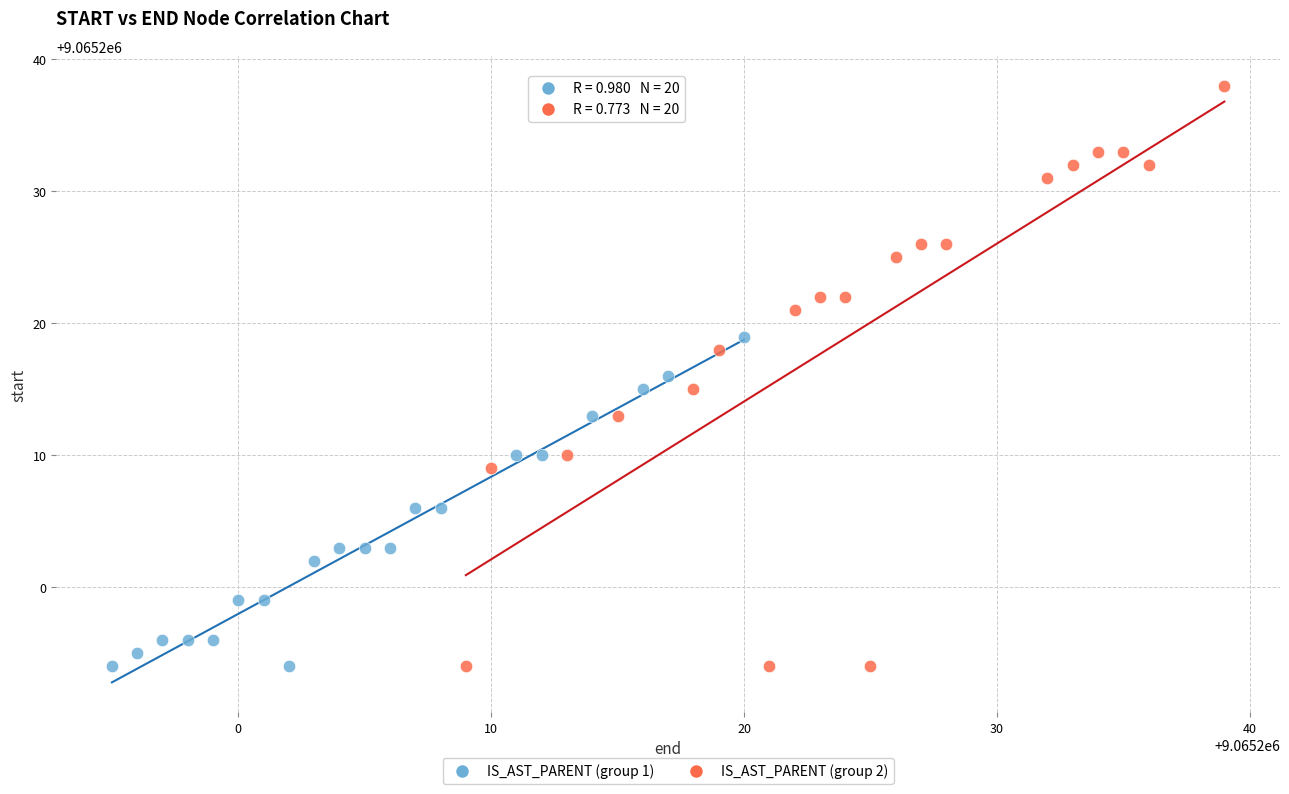

Which series has the widest spread of Y values?

IS_AST_PARENT (group 2)